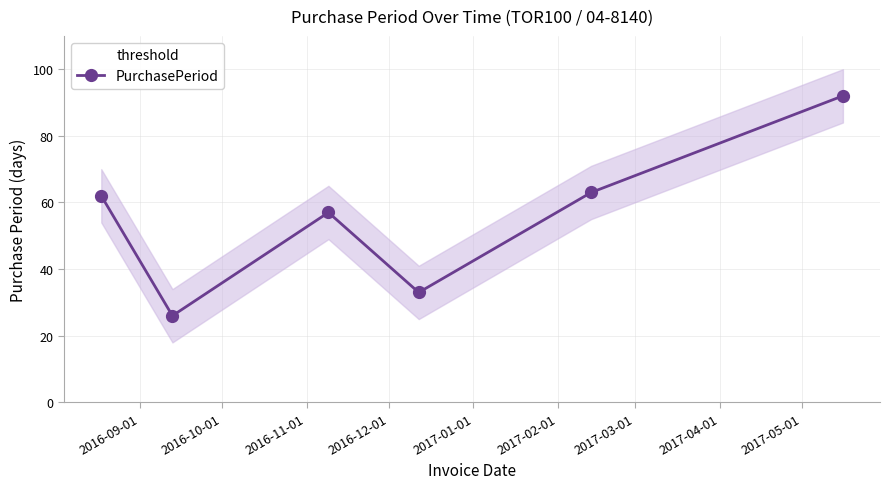

What is the minimum value shown in the chart?

26